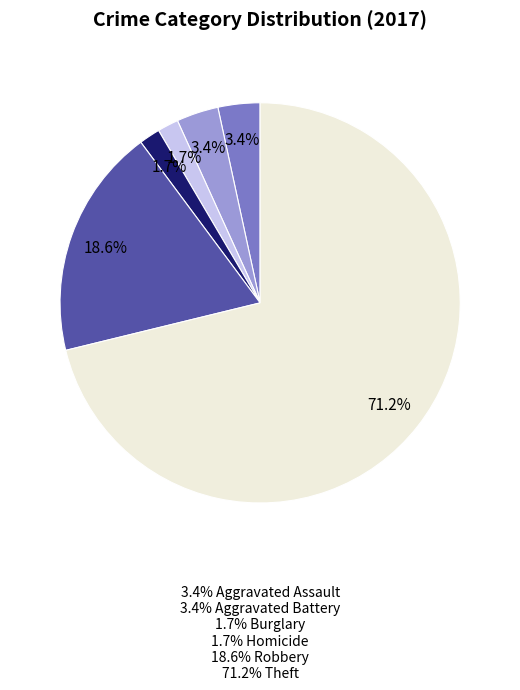

Is there any slice that represents more than half of the pie?

Yes